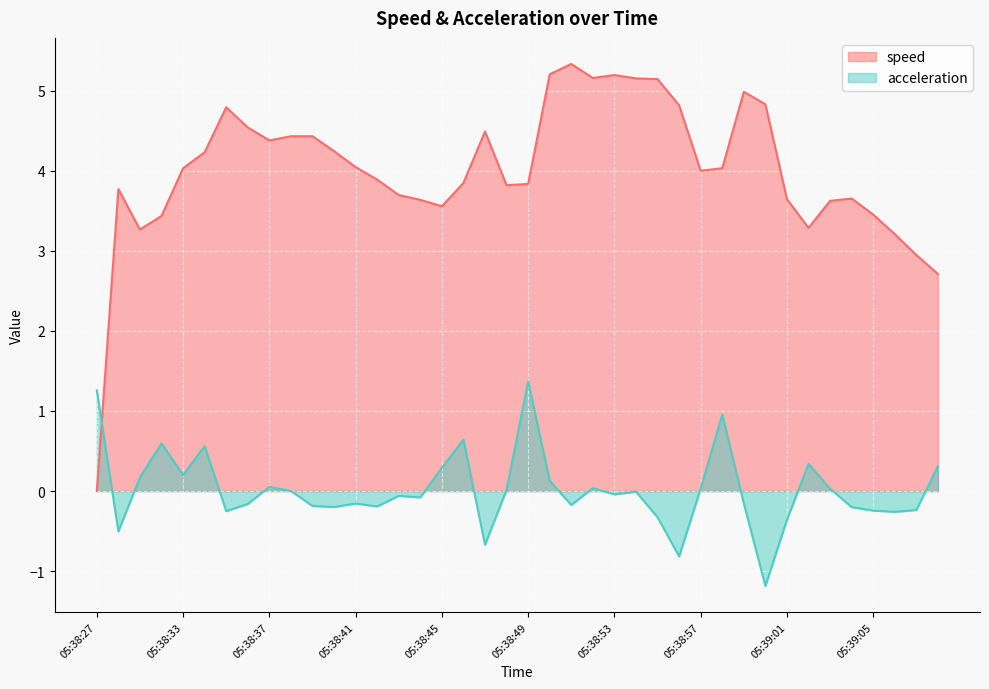

List the series in order of their peak value, highest first.

speed, acceleration